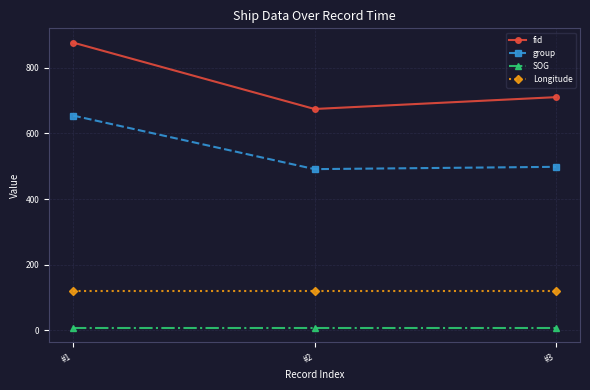

Rank the series by their maximum value, from highest to lowest.

fid, group, Longitude, SOG